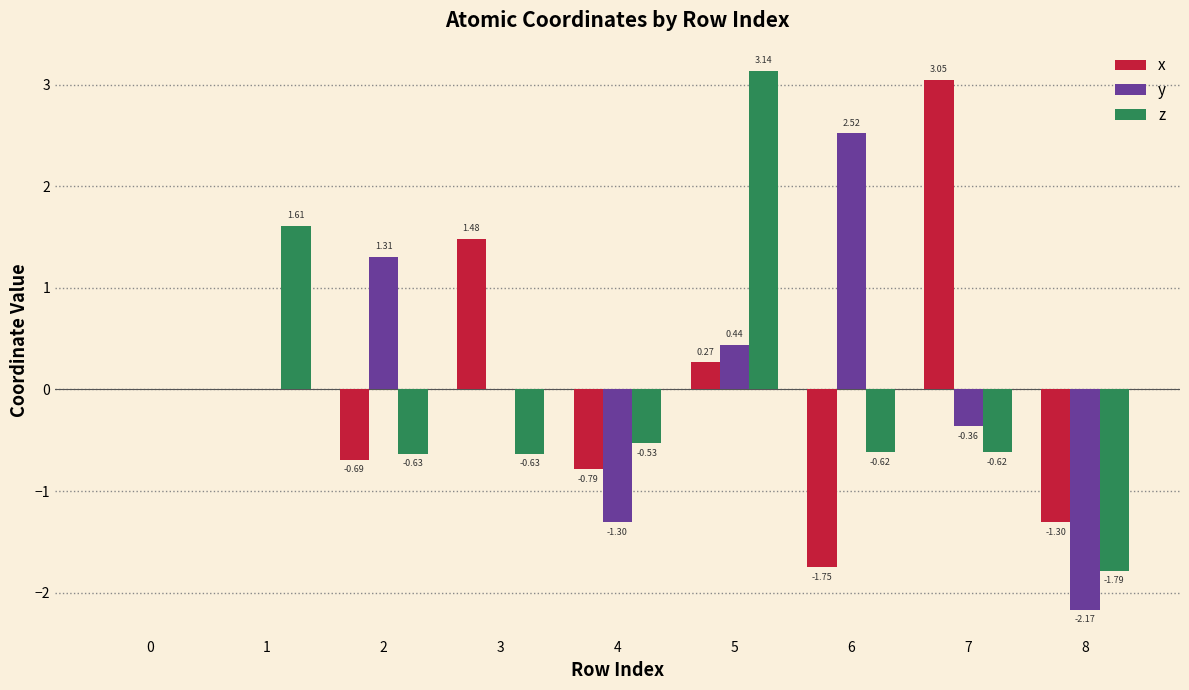

True or false: x has a value of -3.0 at 6.

False